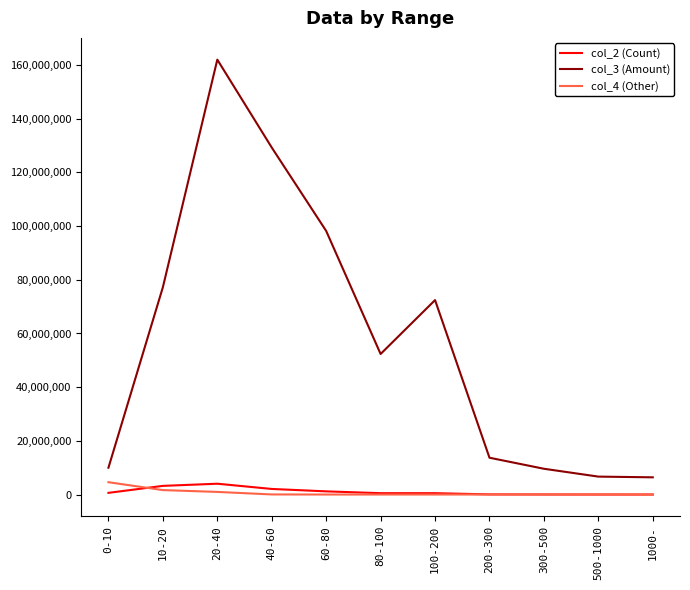

What position from the right is 100-200?

5